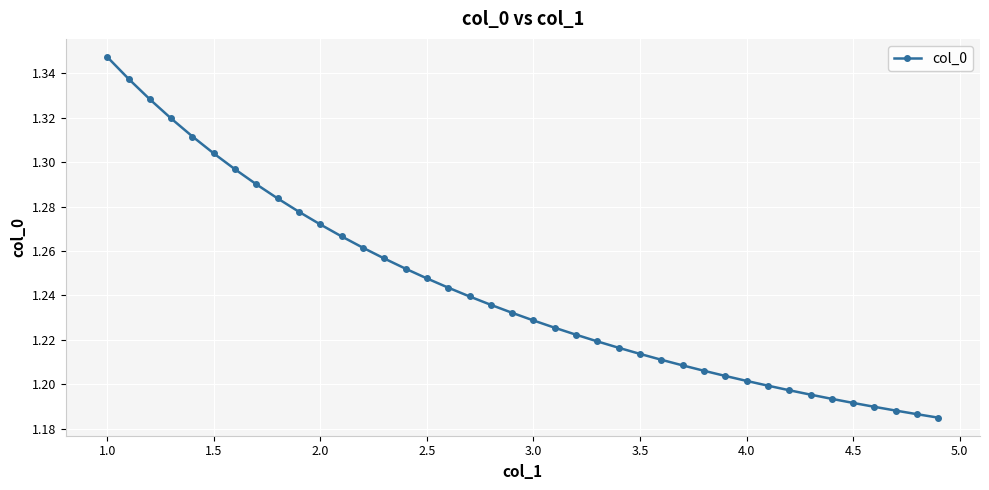

Count the values in the range 1 to 2.

40